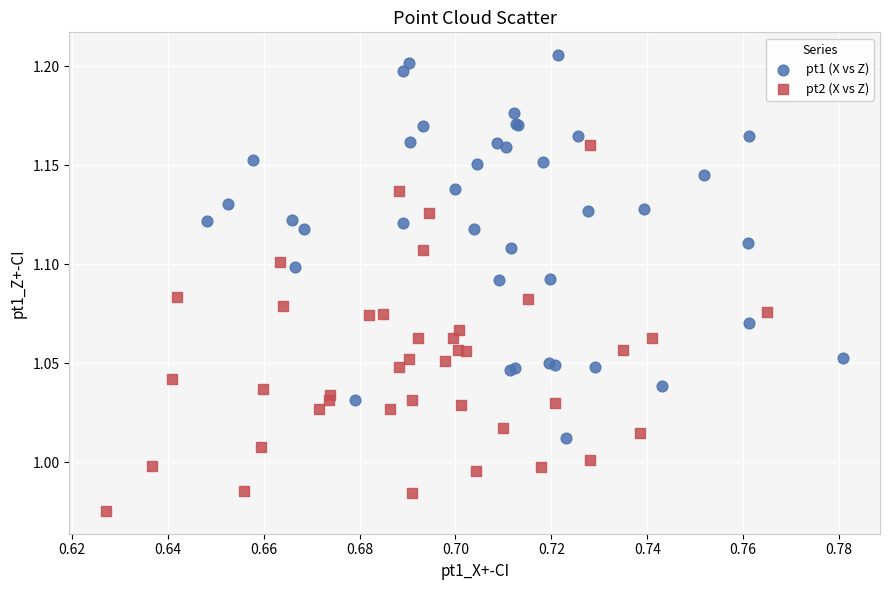

Which series contains the lowest Y value?

pt2 (X vs Z)